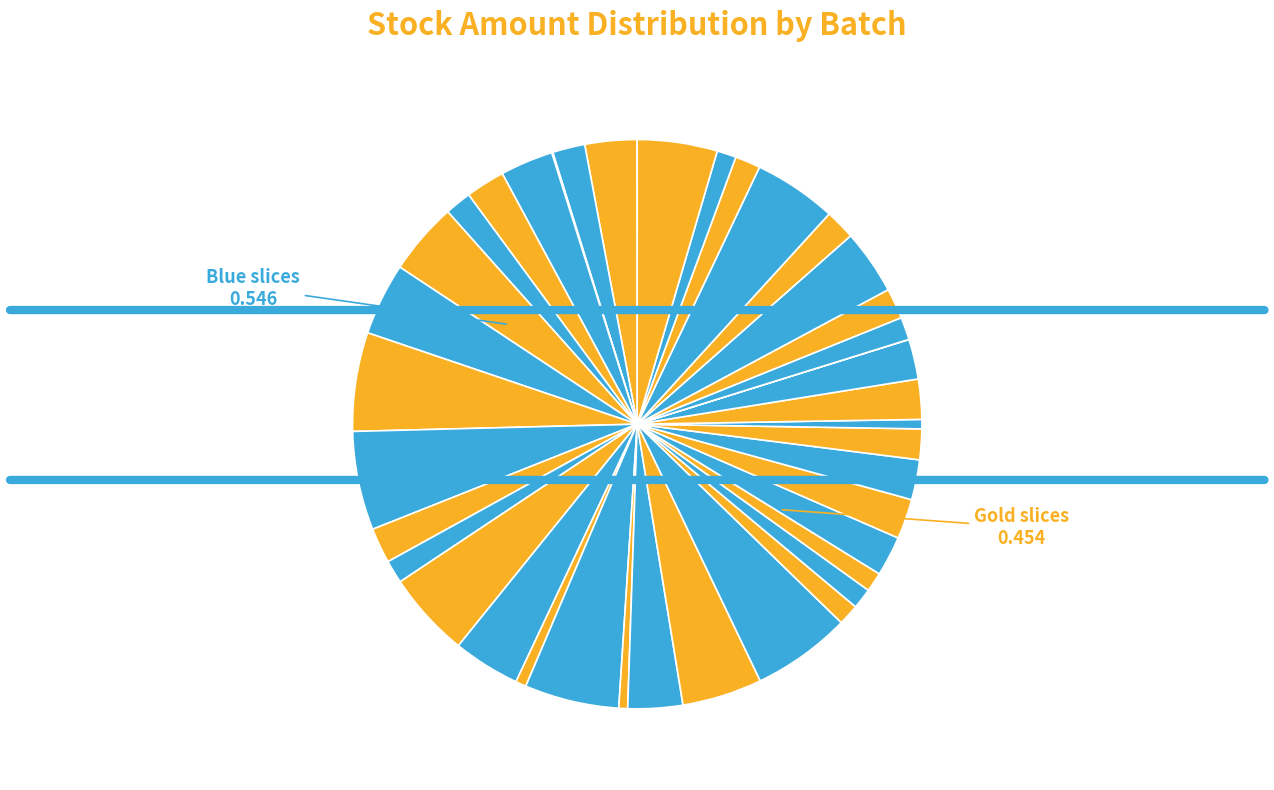

Is there any slice that represents more than half of the pie?

No